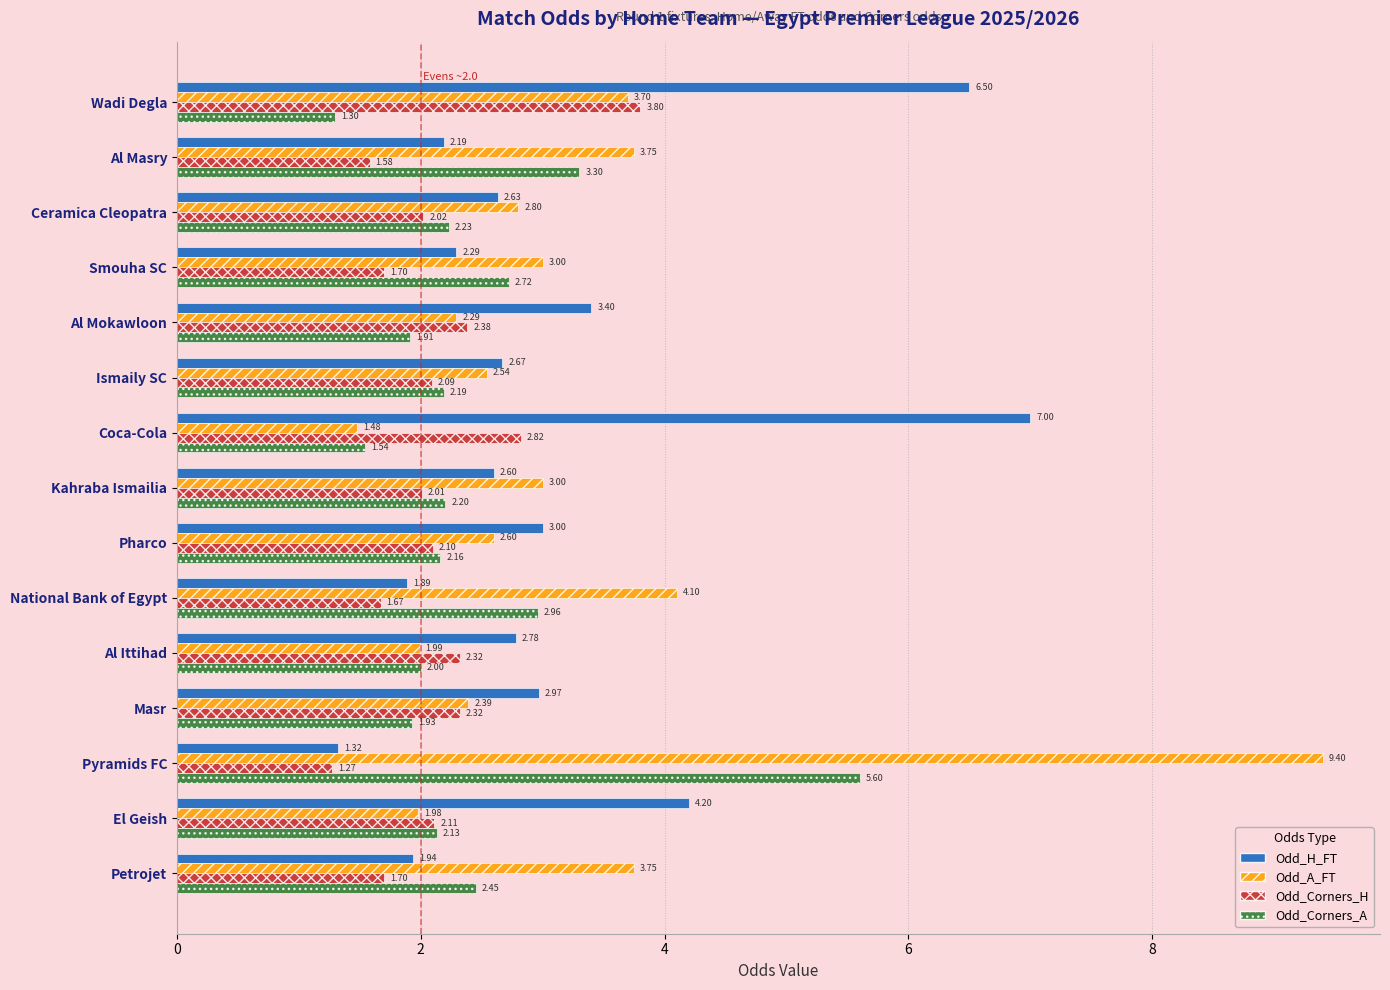

At which category does the chart reach its minimum across all series?

Pyramids FC